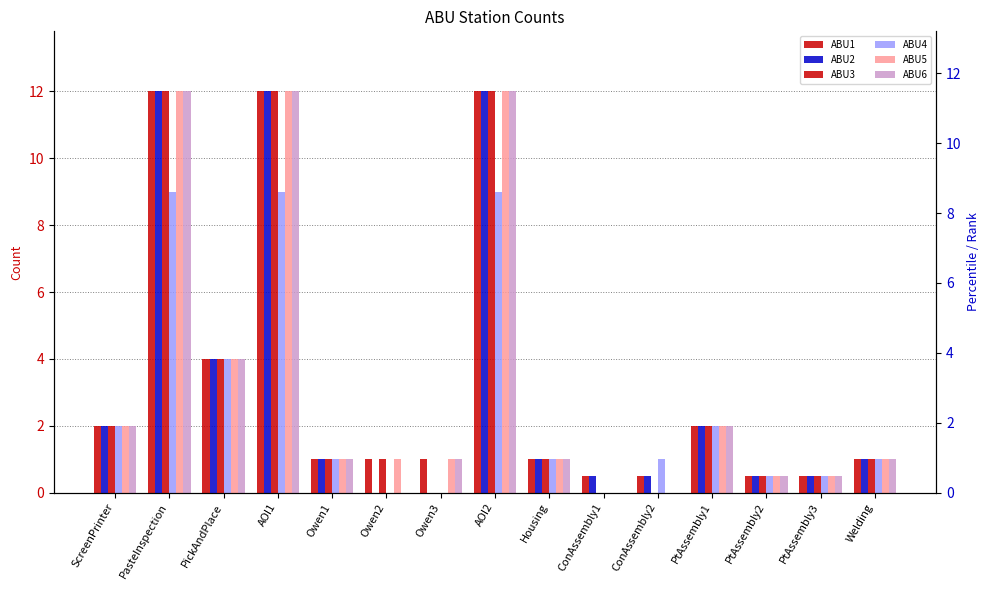

What is the highest value of the ABU2 series?

12.0